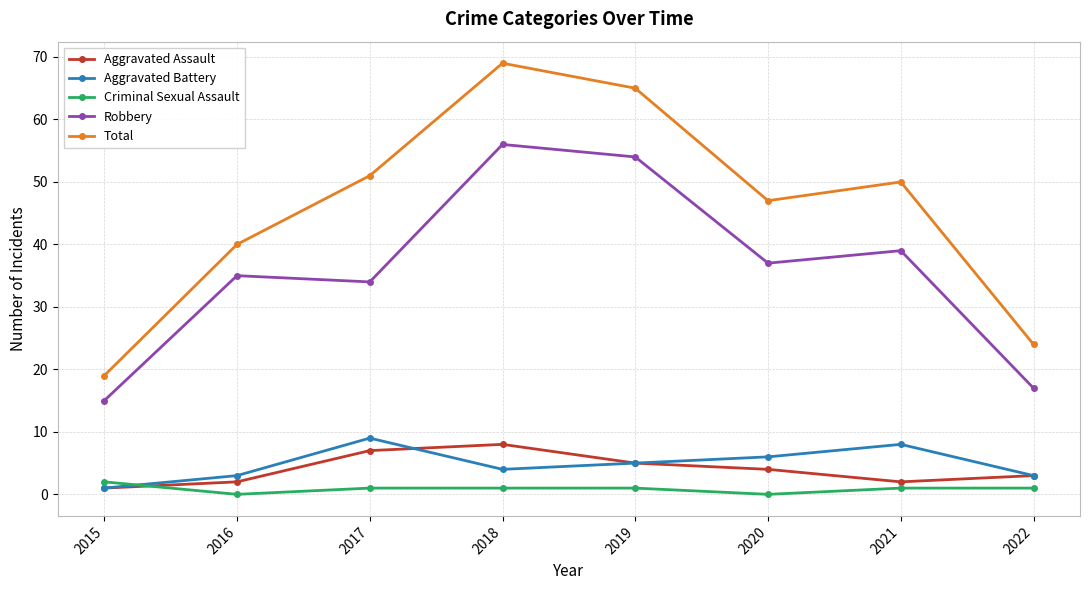

Is it true that Aggravated Battery equals 5 at 2019?

True